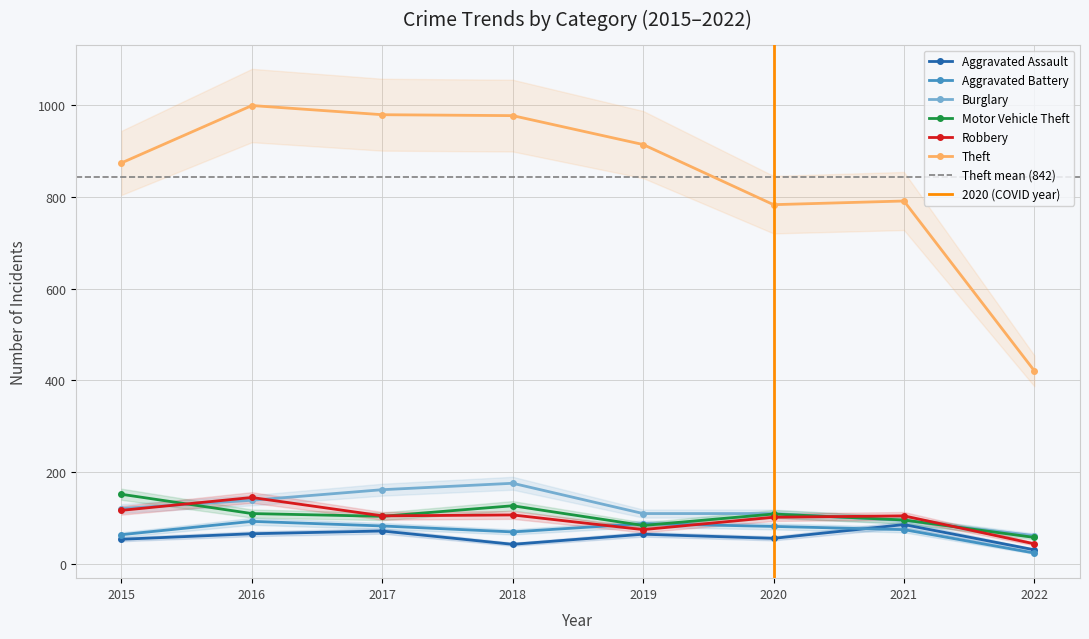

Reading right to left, extract all data points from this chart.

Aggravated Assault: 31	86	56	65	43	72	66	54
Aggravated Battery: 24	75	82	88	70	83	93	64
Burglary: 62	95	110	110	176	162	139	121
Motor Vehicle Theft: 58	96	109	84	127	104	110	152
Robbery: 44	105	102	75	107	105	145	117
Theft: 421	791	783	914	977	979	999	874